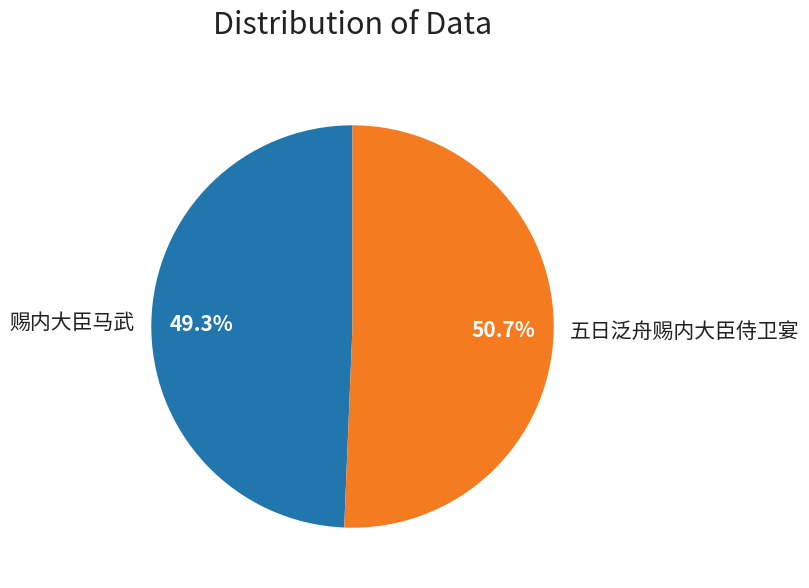

Count the number of slices in the pie.

2